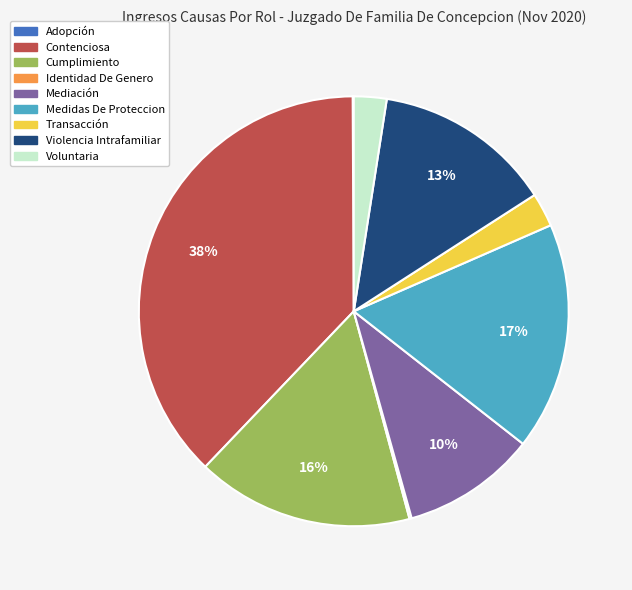

Do Transacción and Contenciosa together represent more than half of the pie?

No